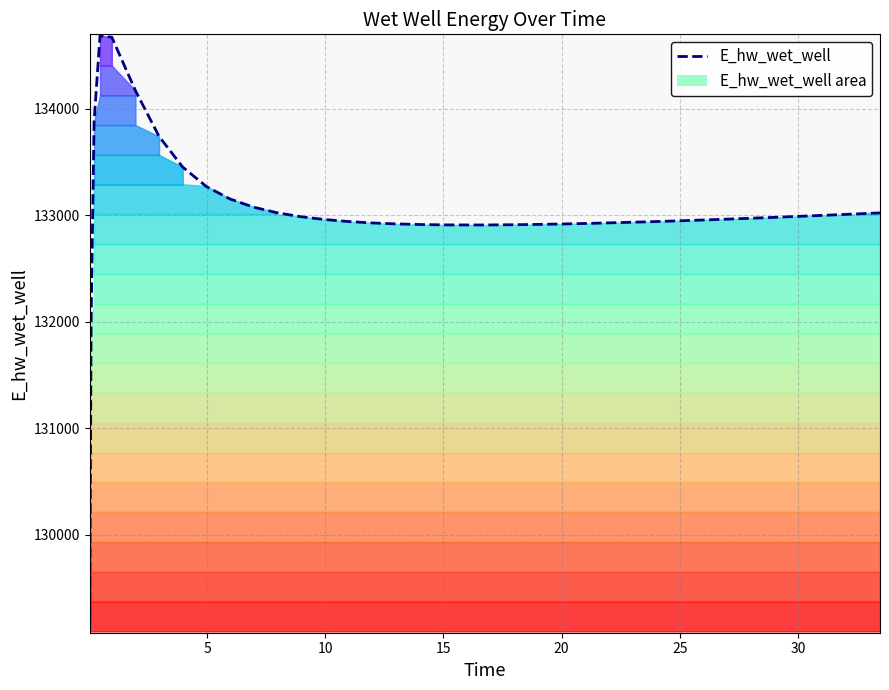

What is the average value?

133016.9